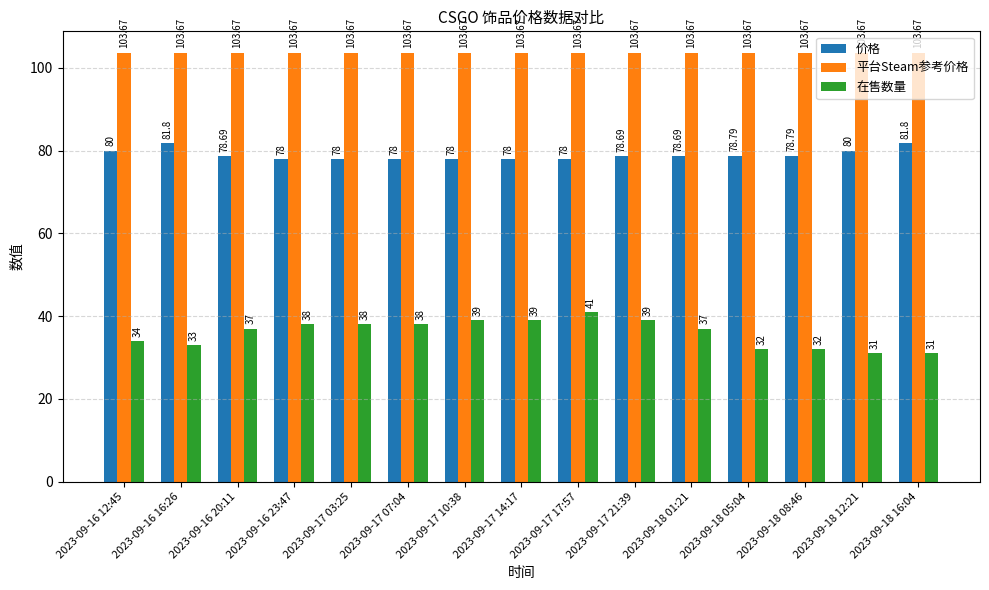

Does the chart contain stacked bars?

No